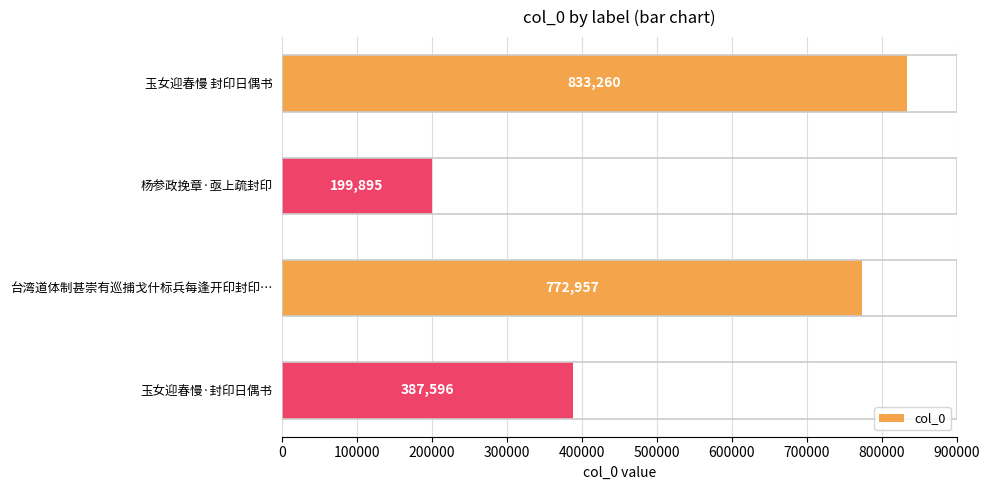

How many categories are shown in the chart?

4